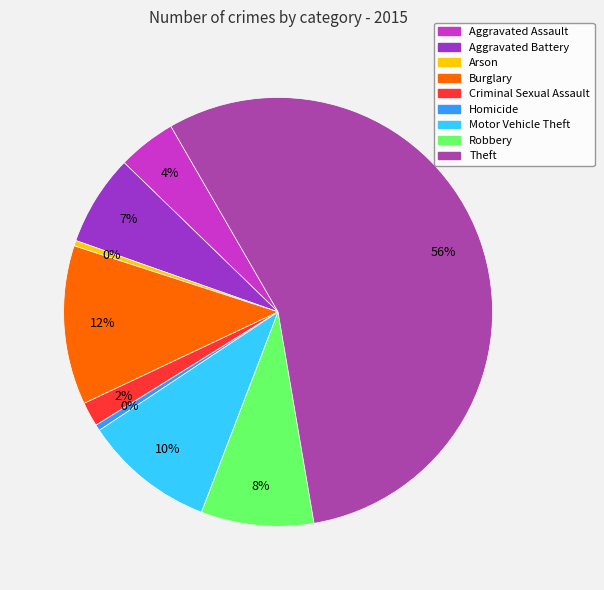

To the nearest percent, what is the average slice percentage?

11%